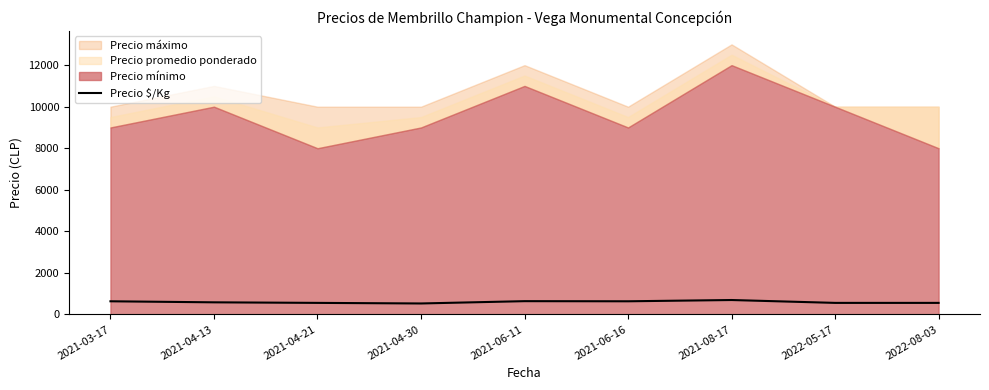

What is the difference between the maximum and minimum values?

166